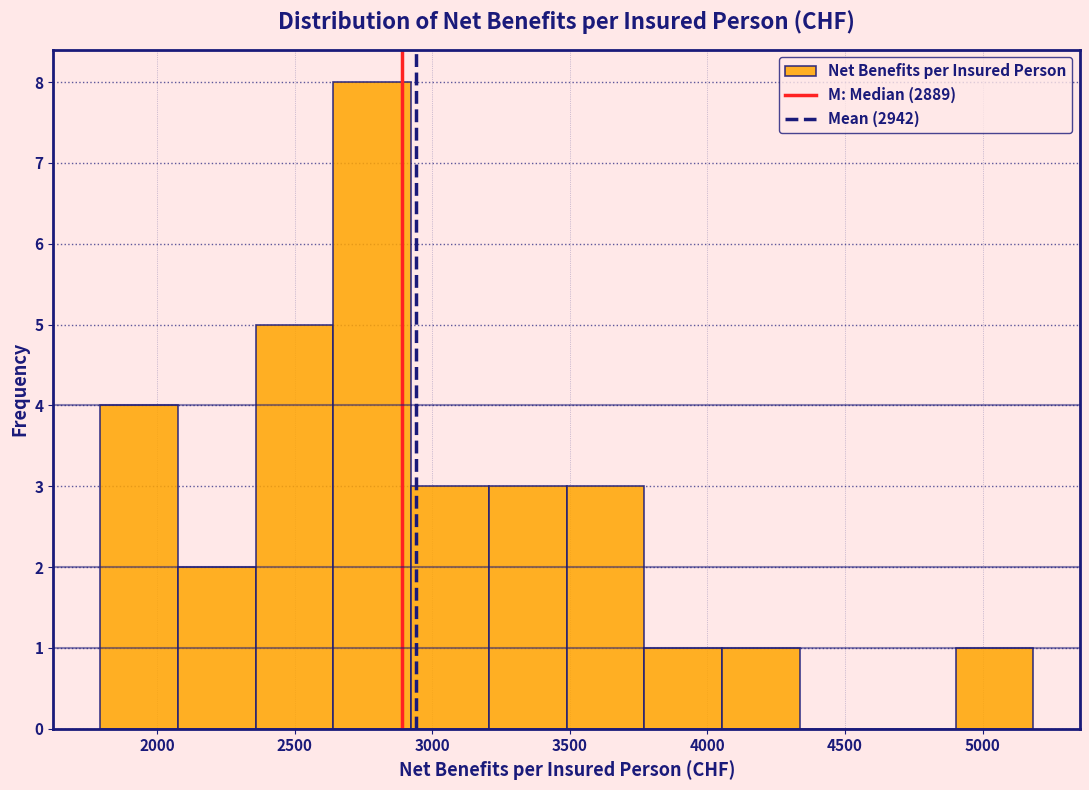

Reading left to right, transcribe this chart: for each bar, give the range it covers on the x-axis and its height. Neither the bar edges nor the heights are printed on the chart, so give them approximately, as read against the axes.

1800 to 2050: 4
2050 to 2350: 2
2350 to 2650: 5
2650 to 2900: 8
2900 to 3200: 3
3200 to 3500: 3
3500 to 3750: 3
3750 to 4050: 1
4050 to 4350: 1
4350 to 4600: 0
4600 to 4900: 0
4900 to 5200: 1